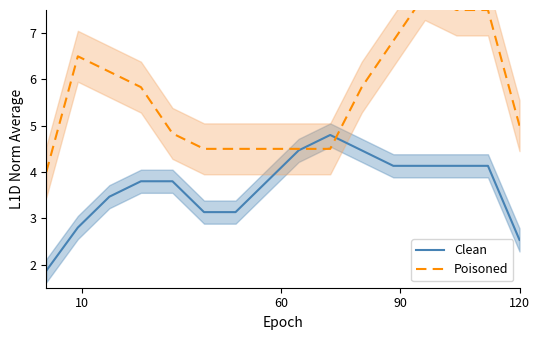

What is the average value of the Clean series?

3.7